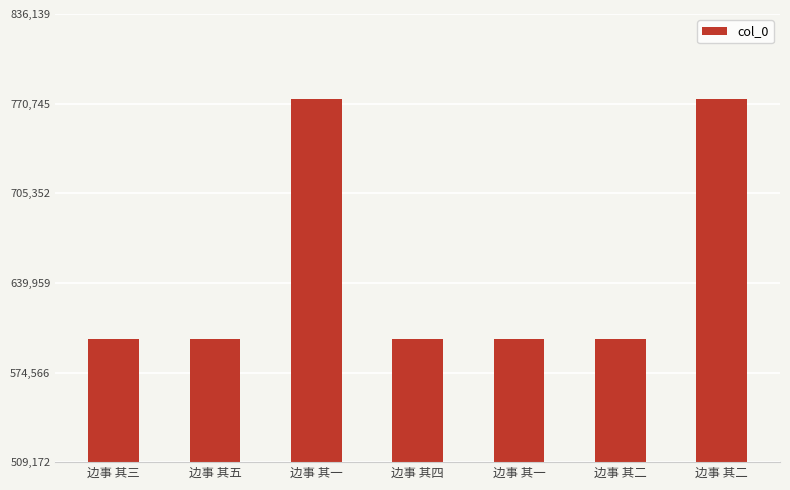

How many data points are less than 599030?

3